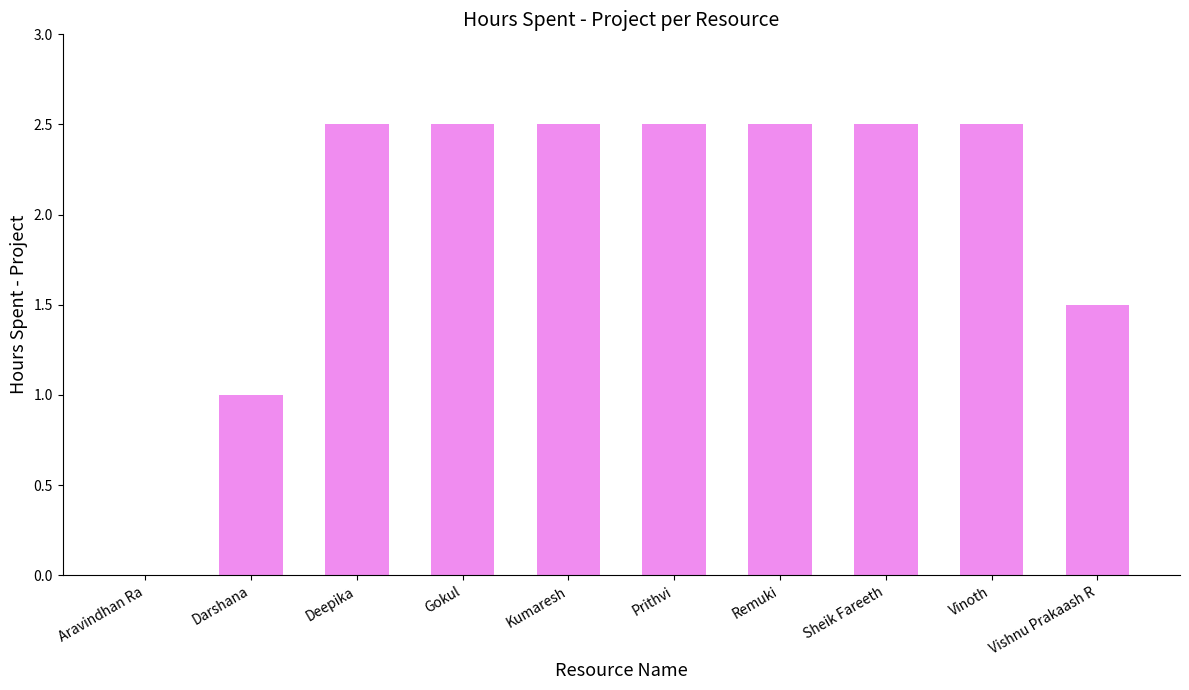

Reading left to right, list all the values displayed in this chart.

Aravindhan Ra=0.0	Darshana=1.0	Deepika=2.5	Gokul=2.5	Kumaresh=2.5	Prithvi=2.5	Remuki=2.5	Sheik Fareeth=2.5	Vinoth=2.5	Vishnu Prakaash R=1.5